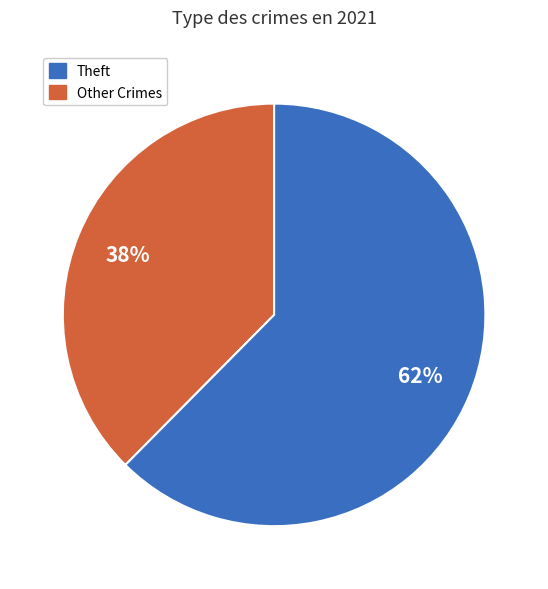

Which category accounts for the majority?

Theft